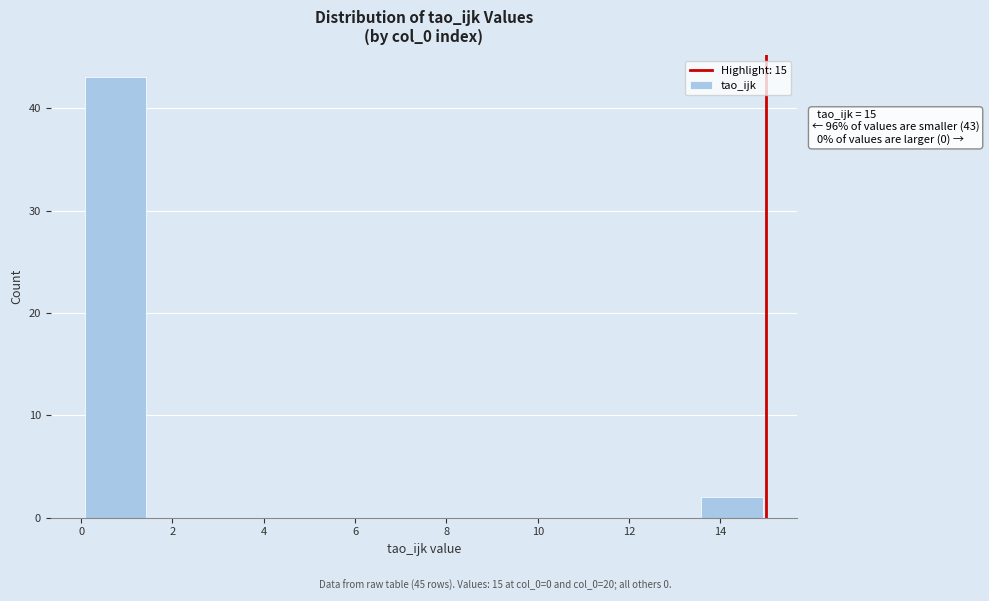

Which range on the x-axis has the tallest bar?

0.0 to 1.5